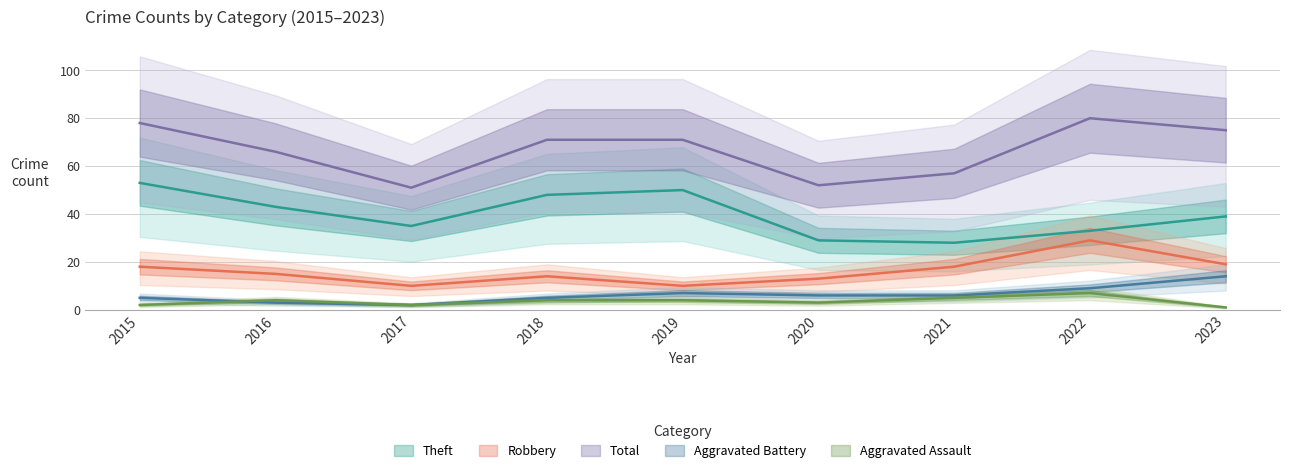

Reading left to right, extract all data points from this chart.

Aggravated Assault: 2015=2	2016=4	2017=2	2018=4	2019=4	2020=3	2021=5	2022=7	2023=1
Aggravated Battery: 2015=5	2016=3	2017=2	2018=5	2019=7	2020=6	2021=6	2022=9	2023=14
Robbery: 2015=18	2016=15	2017=10	2018=14	2019=10	2020=13	2021=18	2022=29	2023=19
Theft: 2015=53	2016=43	2017=35	2018=48	2019=50	2020=29	2021=28	2022=33	2023=39
Total: 2015=78	2016=66	2017=51	2018=71	2019=71	2020=52	2021=57	2022=80	2023=75